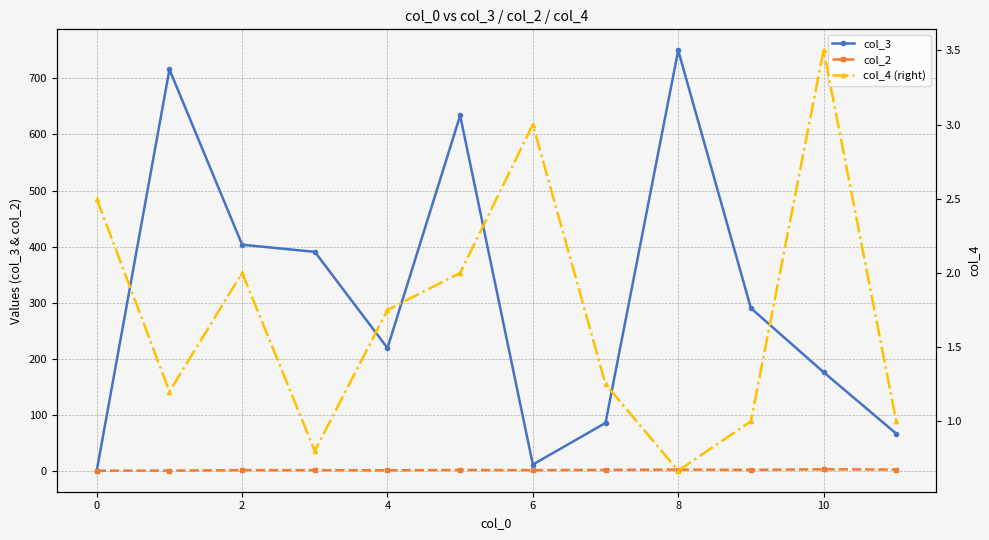

How many distinct data groups are displayed?

3